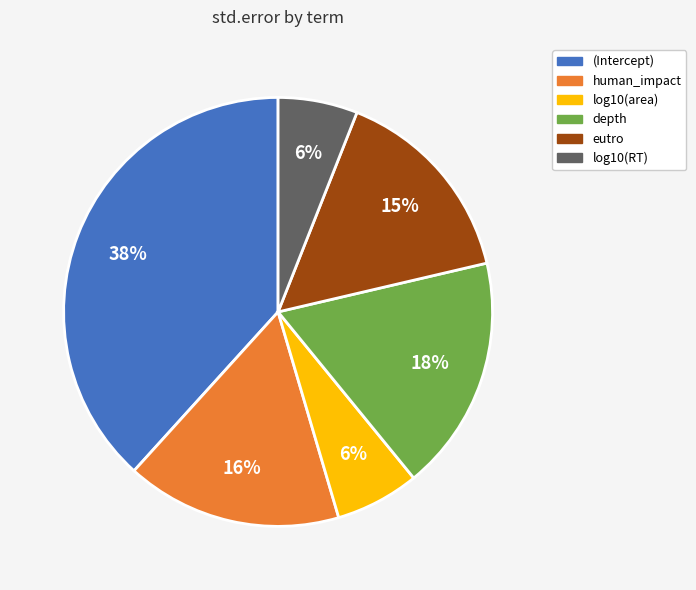

To the nearest percent, what is the average slice percentage?

17%